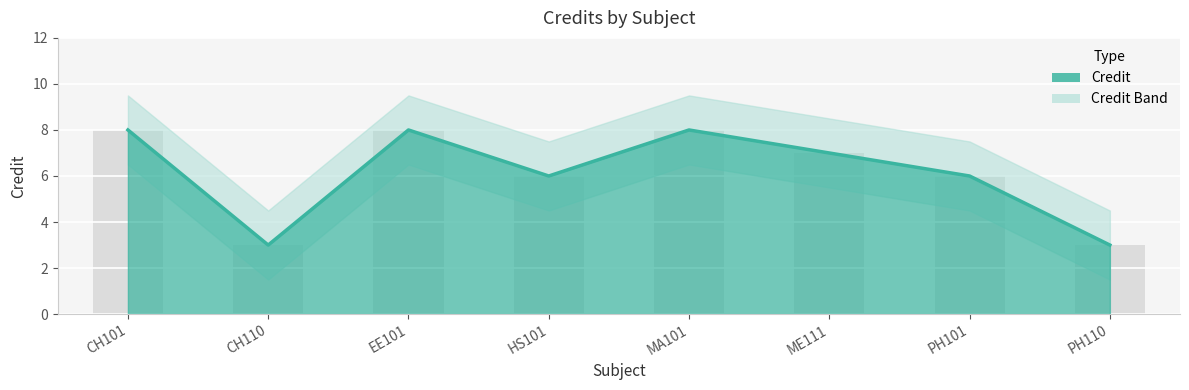

What is the change in value from CH101 to HS101?

-2